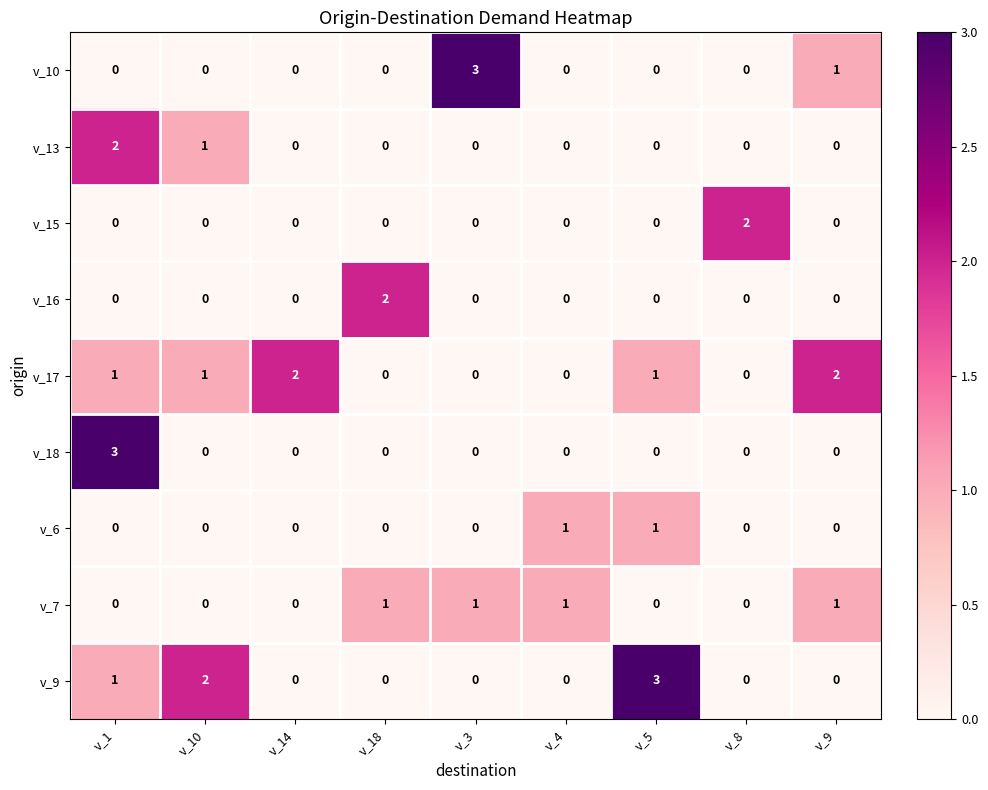

Count the v_18 values in the range 0 to 1.

8